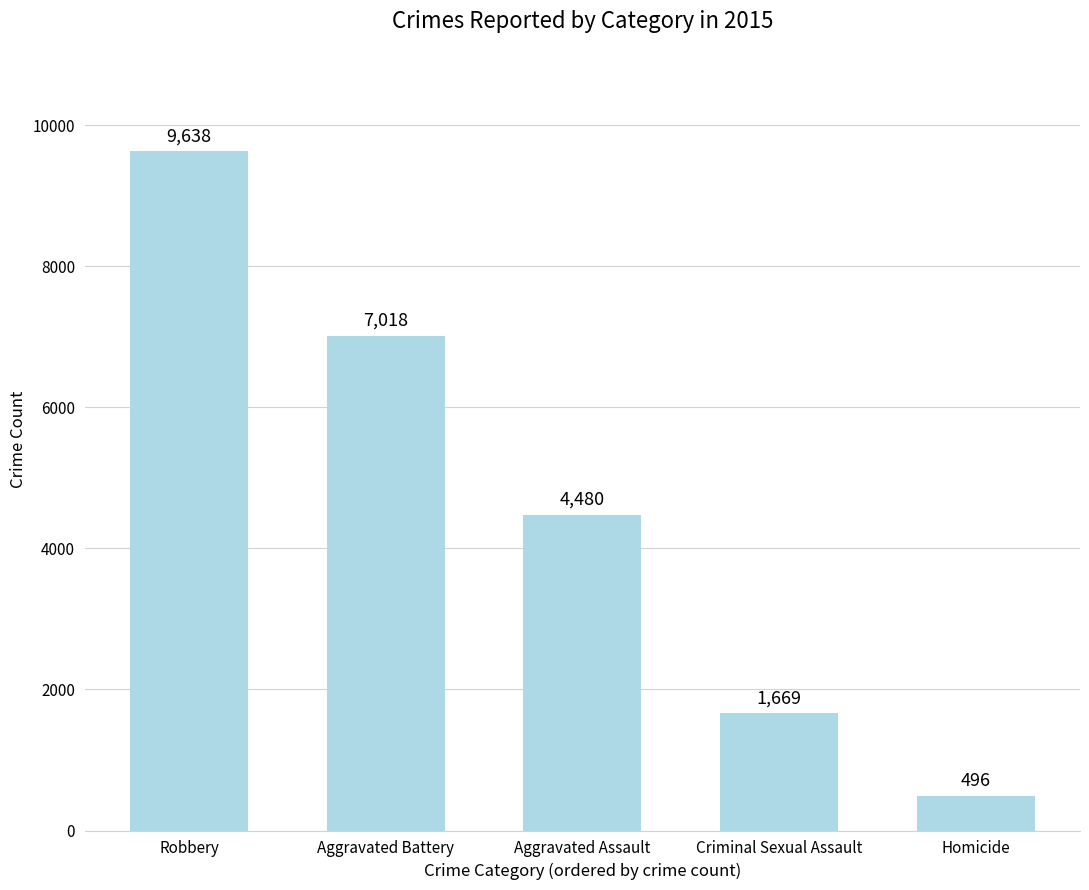

How many bars are there in total?

5